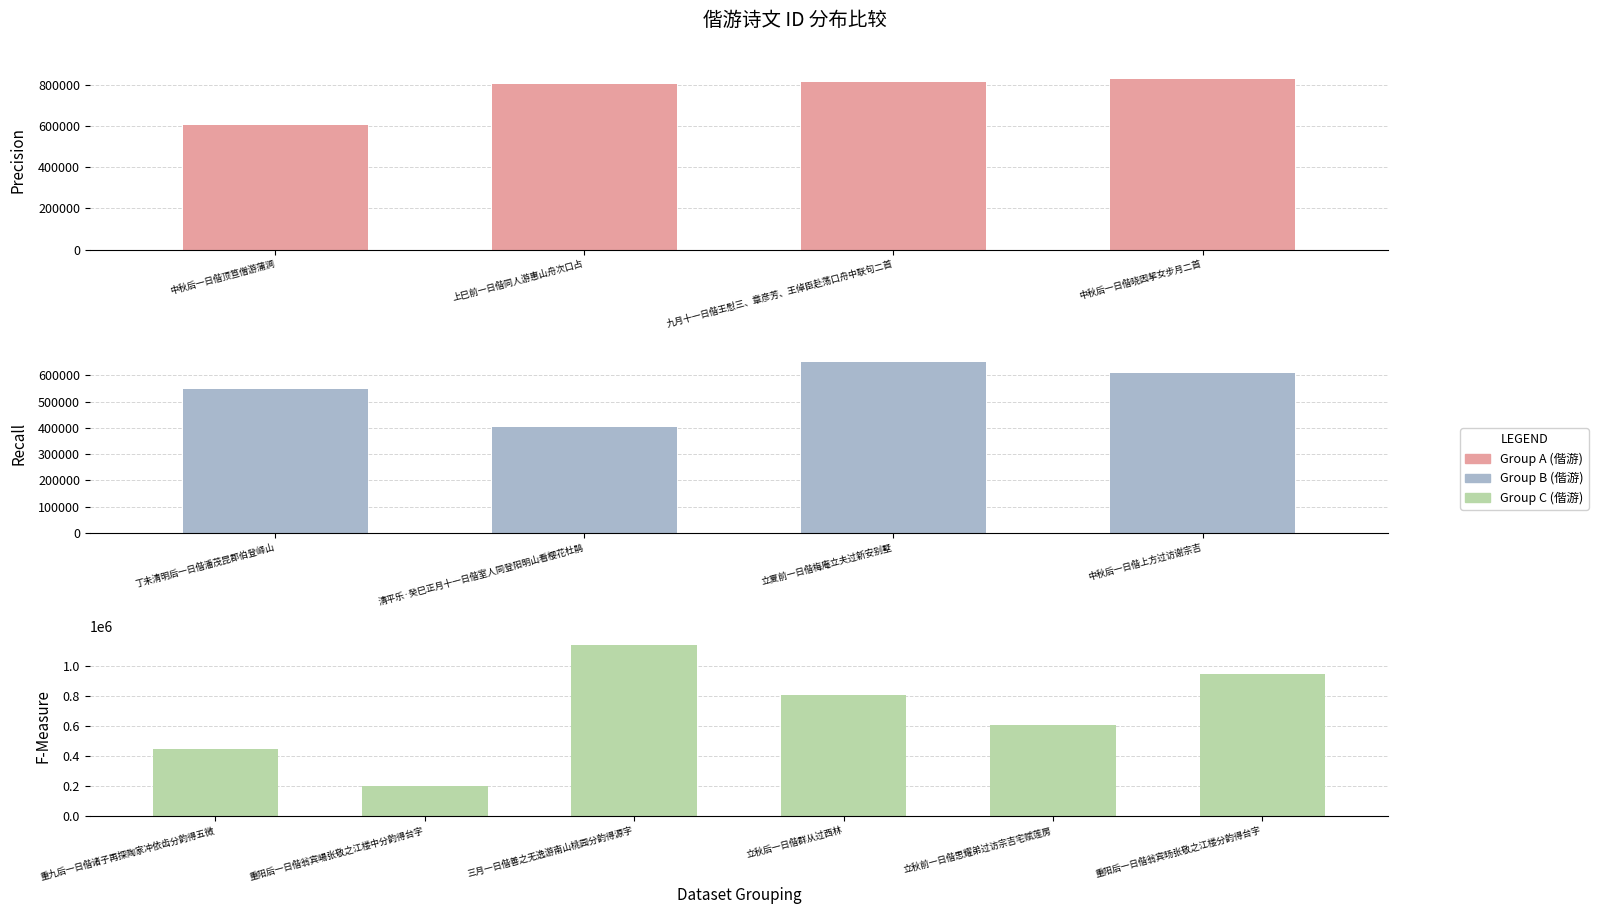

Rank the categories by value from lowest to highest.

重阳后一日偕翁宾暘张敬之江楼中分韵得台字, 清平乐·癸巳正月十一日偕室人同登阳明山看樱花杜鹃, 重九后一日偕诸子再探陶家冲依齿分韵得五微, 丁未清明后一日偕潘茂昆郡伯登峄山, 中秋后一日偕顶笪僧游蒲涧, 立秋前一日偕思耀弟过访宗吉宅赋莲房, 中秋后一日偕上方过访谢宗吉, 立夏前一日偕梅庵立夫过新安别墅, 立秋后一日偕群从过西林, 上巳前一日偕同人游惠山舟次口占, 九月十一日偕王慰三、章彦芳、王倬臣赴荡口舟中联句二首, 中秋后一日偕晓因挈女步月二首, 重阳后一日偕翁宾旸张敬之江楼分韵得台字, 三月一日偕善之无逸游南山桃园分韵得源字